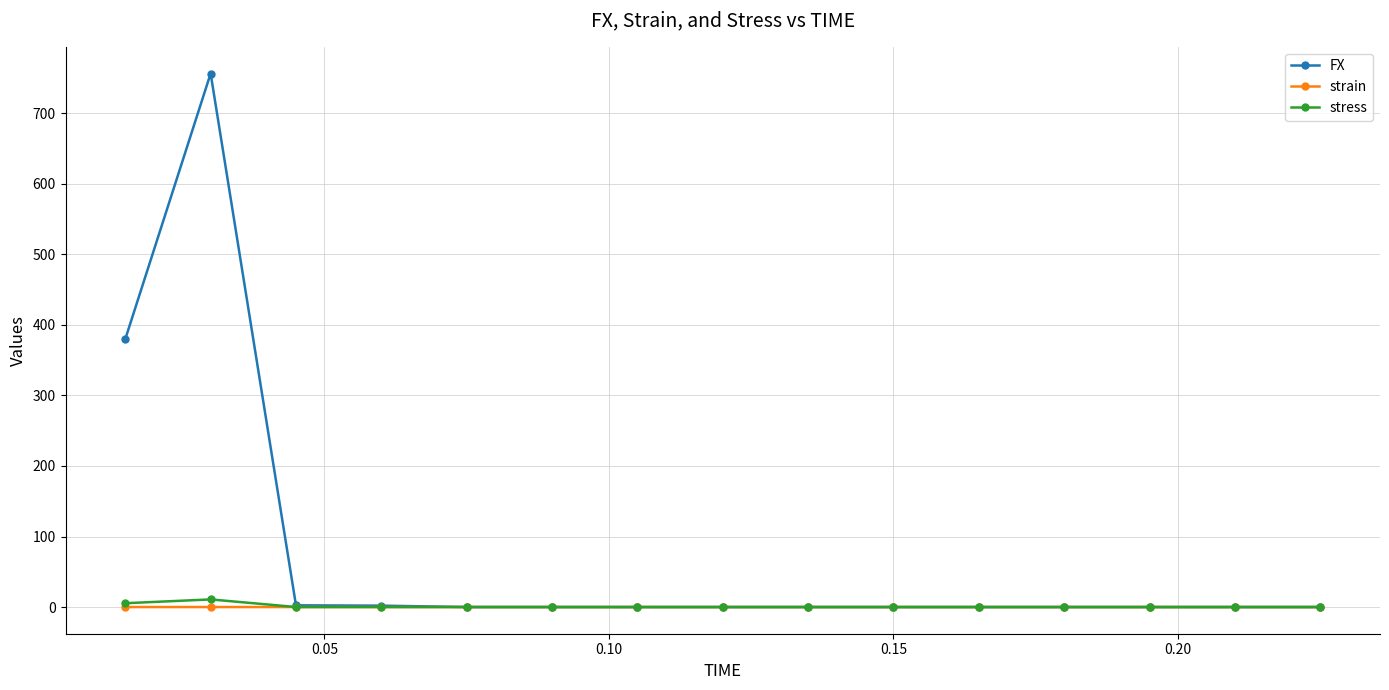

Which series has the largest total across all categories?

FX